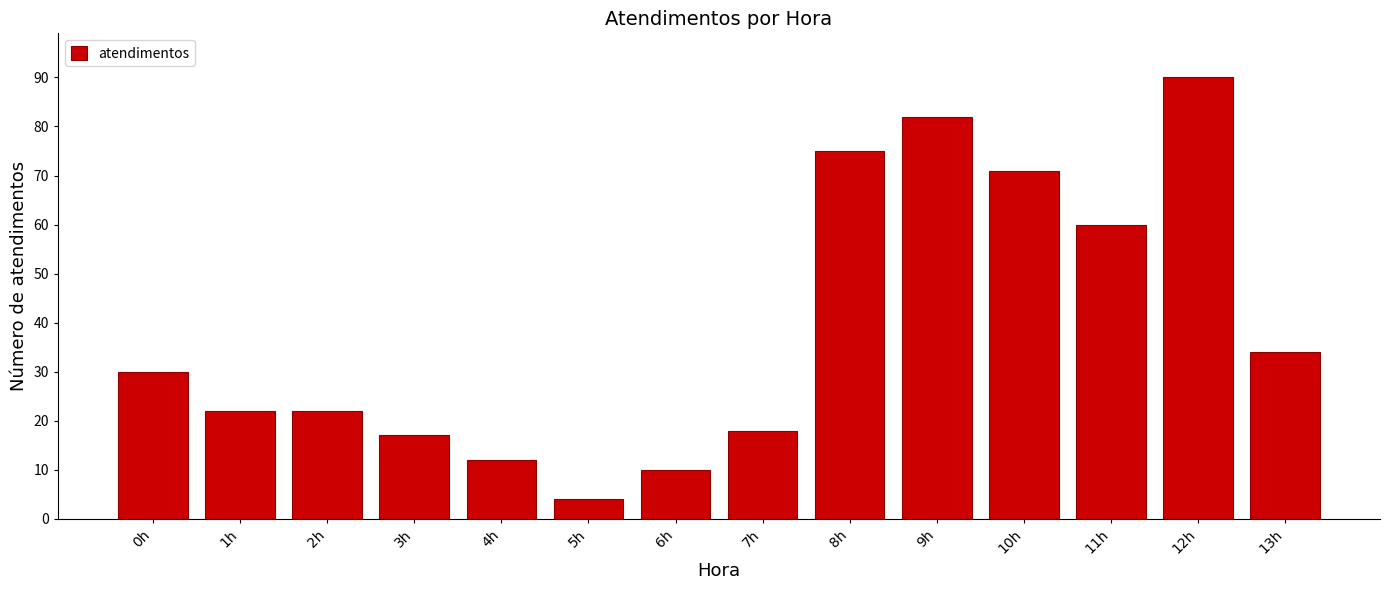

Reading right to left, extract all data points from this chart.

34	90	60	71	82	75	18	10	4	12	17	22	22	30